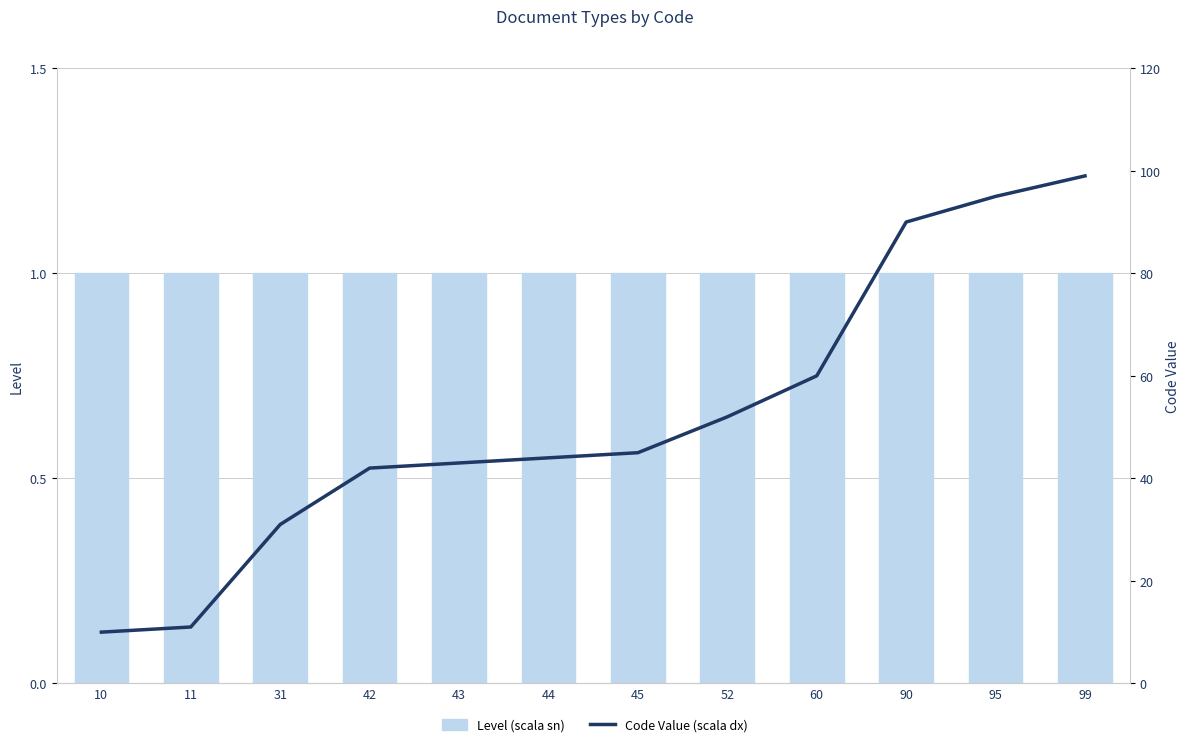

What is the minimum value for Level (scala sn)?

1